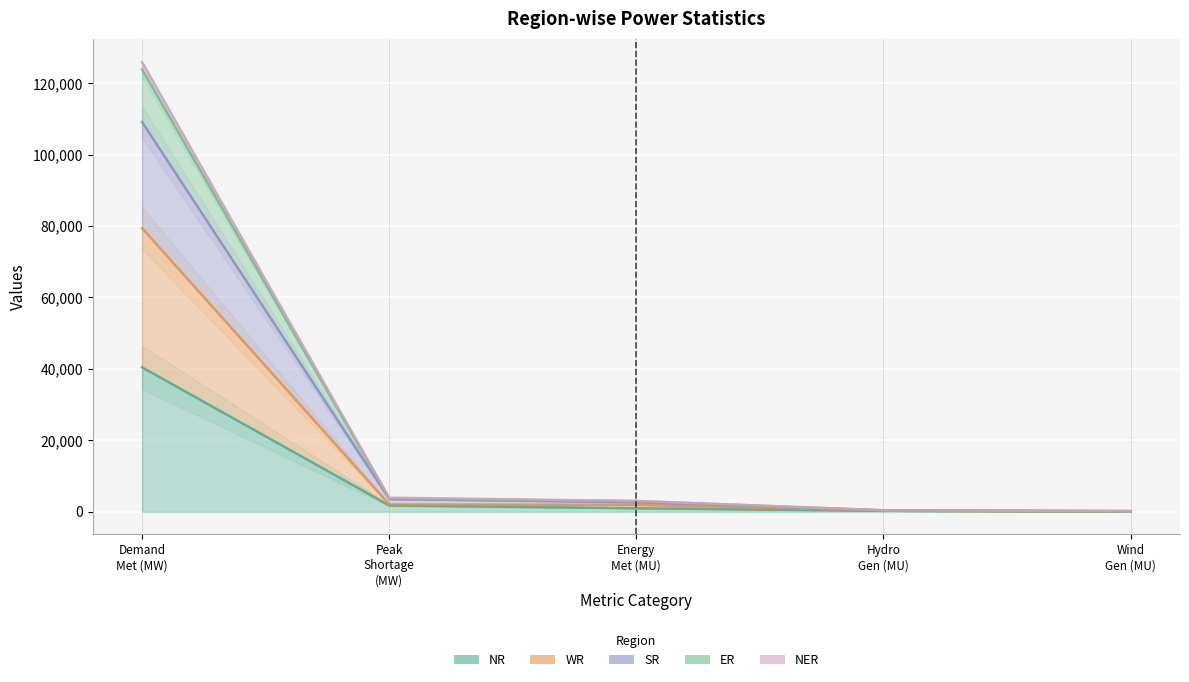

The WR series shows 123 at Wind Gen (MU). True or false?

False